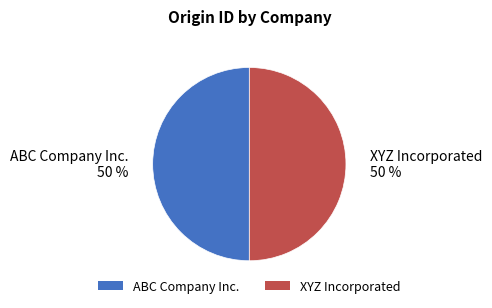

Do XYZ Incorporated and ABC Company Inc. together represent more than half of the pie?

Yes